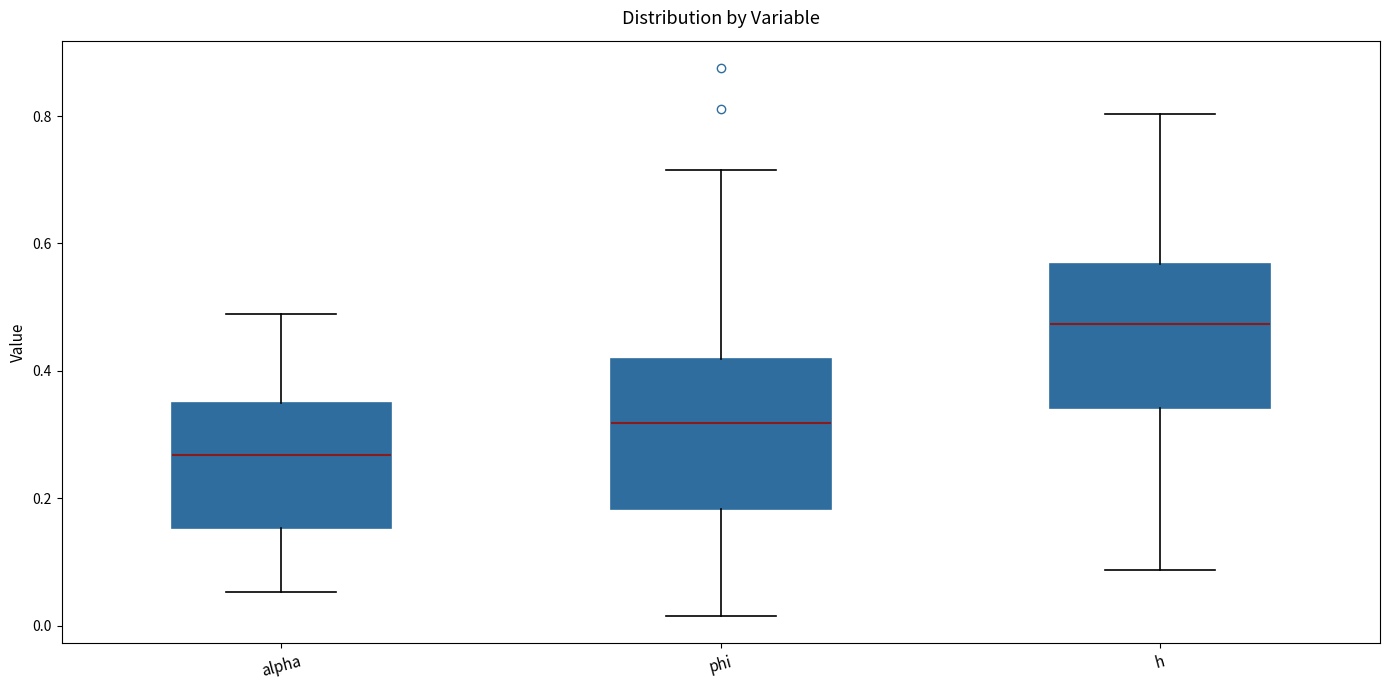

Where is the lower edge of the box for h on the y-axis? The values are not printed on the chart, so give them approximately, as read against the axis.

0.34